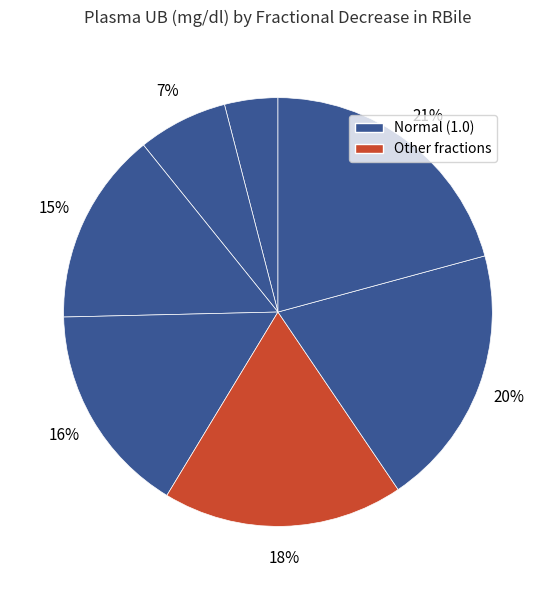

Count the number of slices in the pie.

7